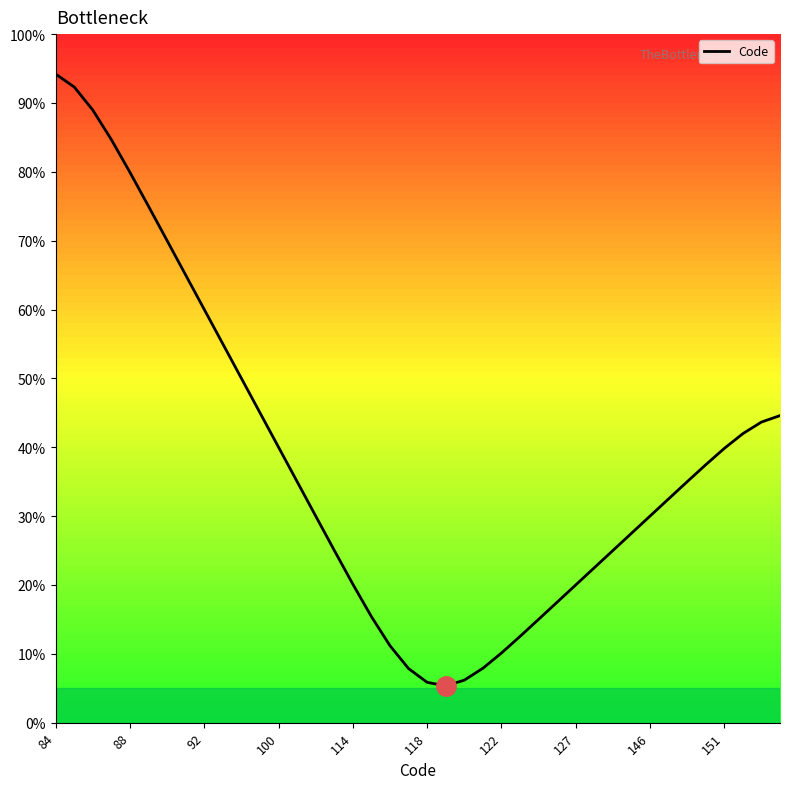

What is the value of the 24th point from the left?

7.9